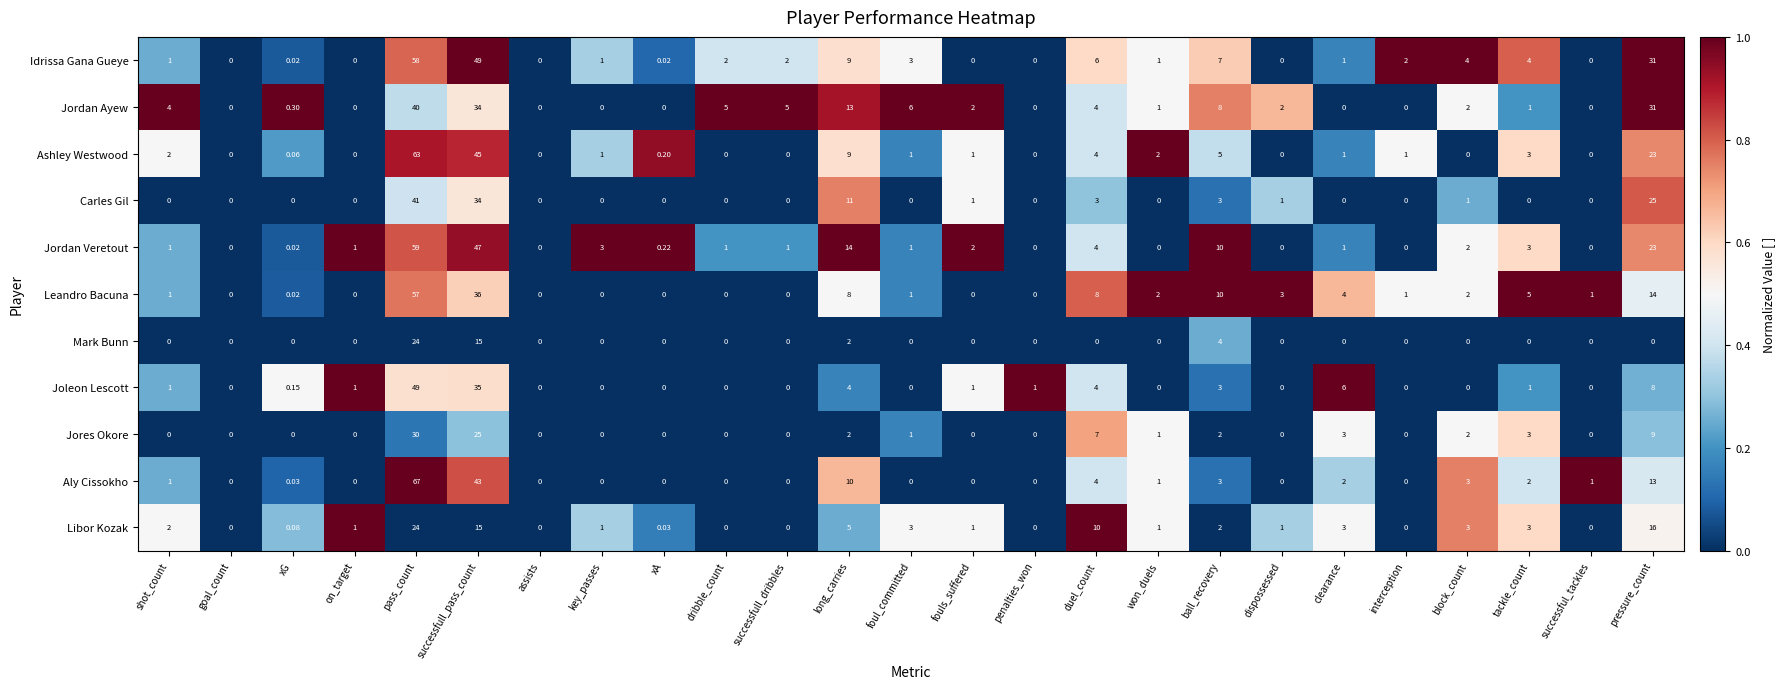

Which series has the largest total across all categories?

Idrissa Gana Gueye